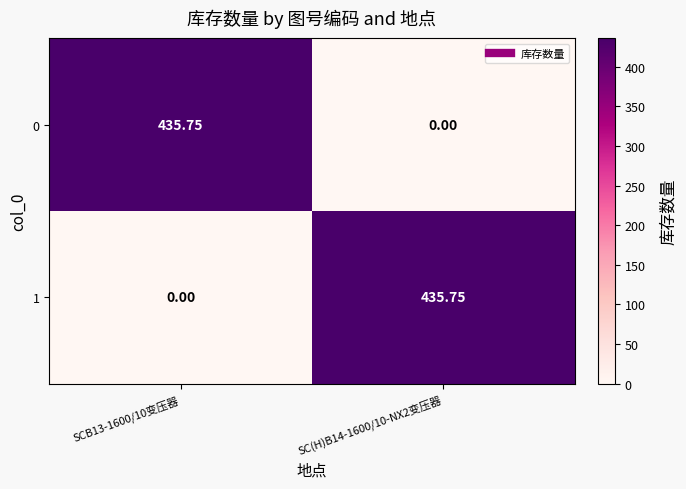

Is the value of 0 at SCB13-1600/10变压器 greater than the value of 1 at SCB13-1600/10变压器?

Yes